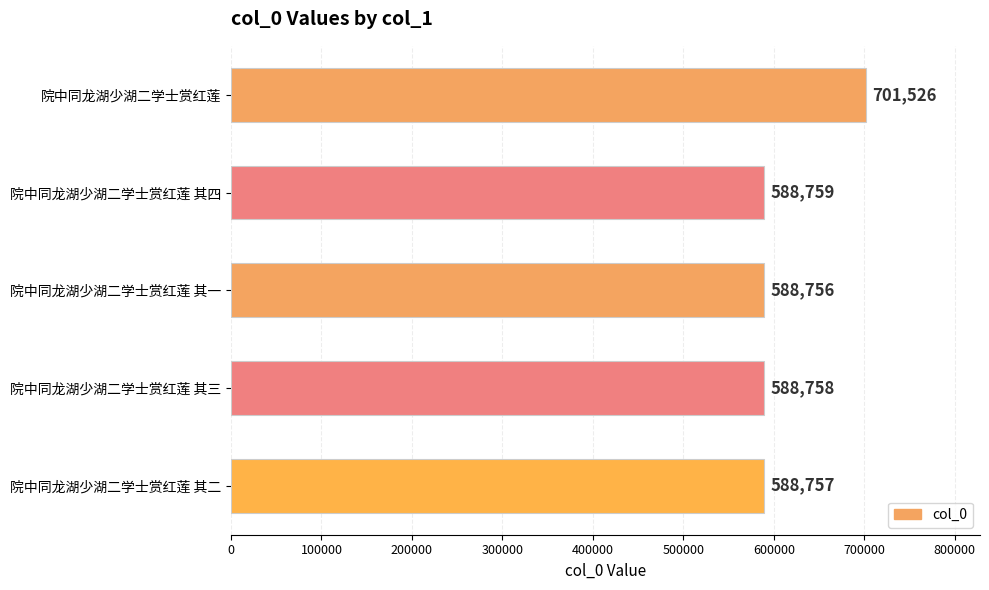

How many data points are less than 588758?

2